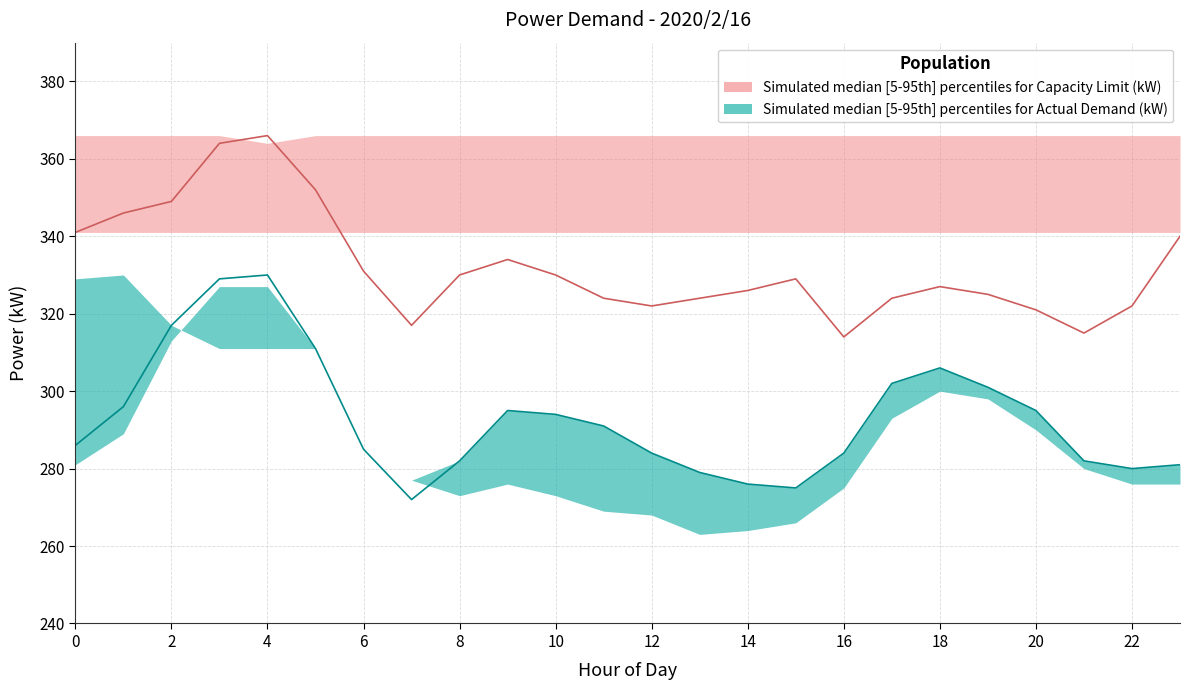

Which has a higher value, 18 or 8?

18